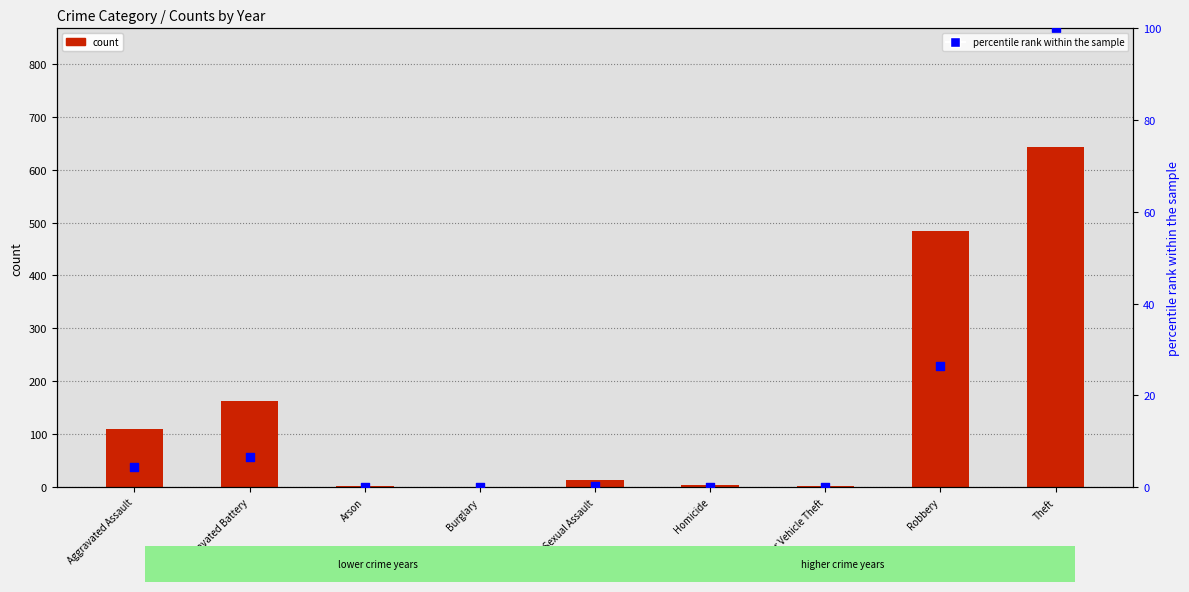

Which series has the largest total across all categories?

count